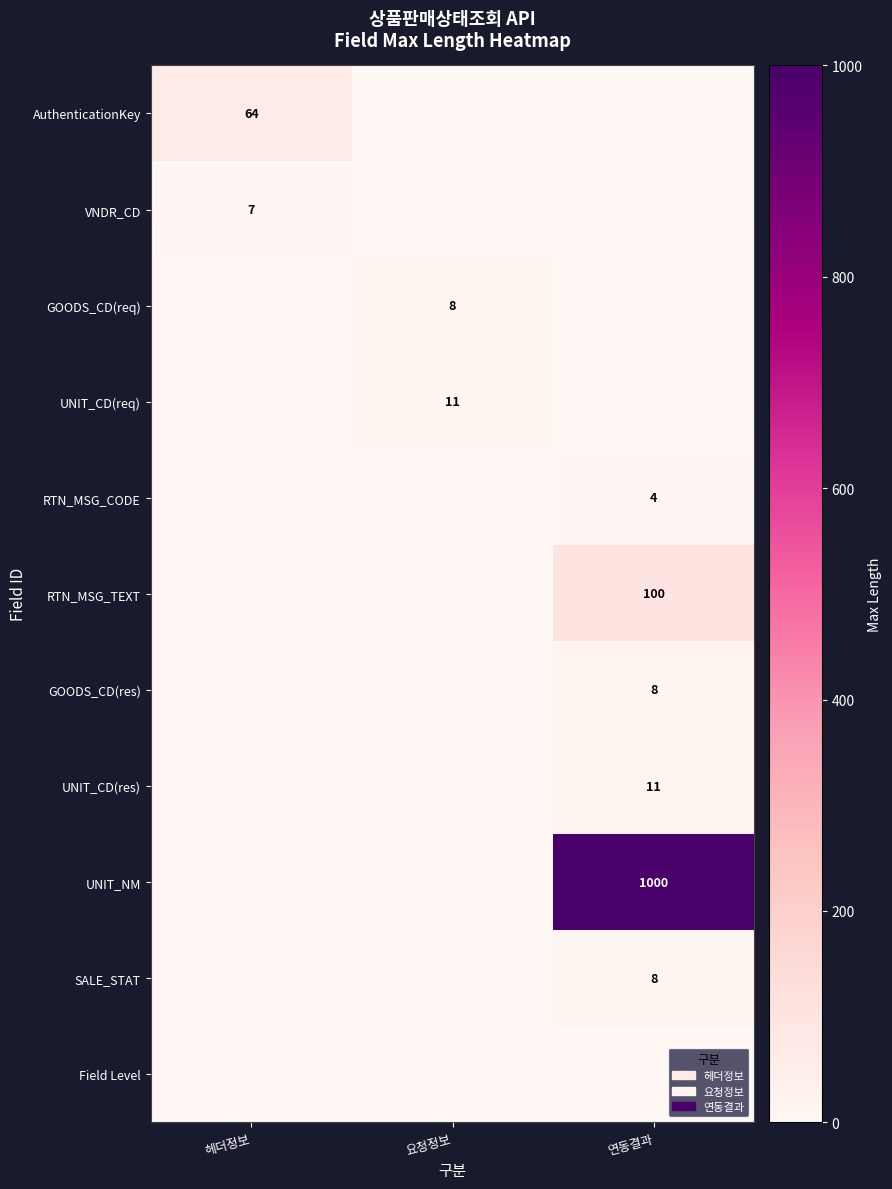

The SALE_STAT series shows 8 at 연동결과. True or false?

True